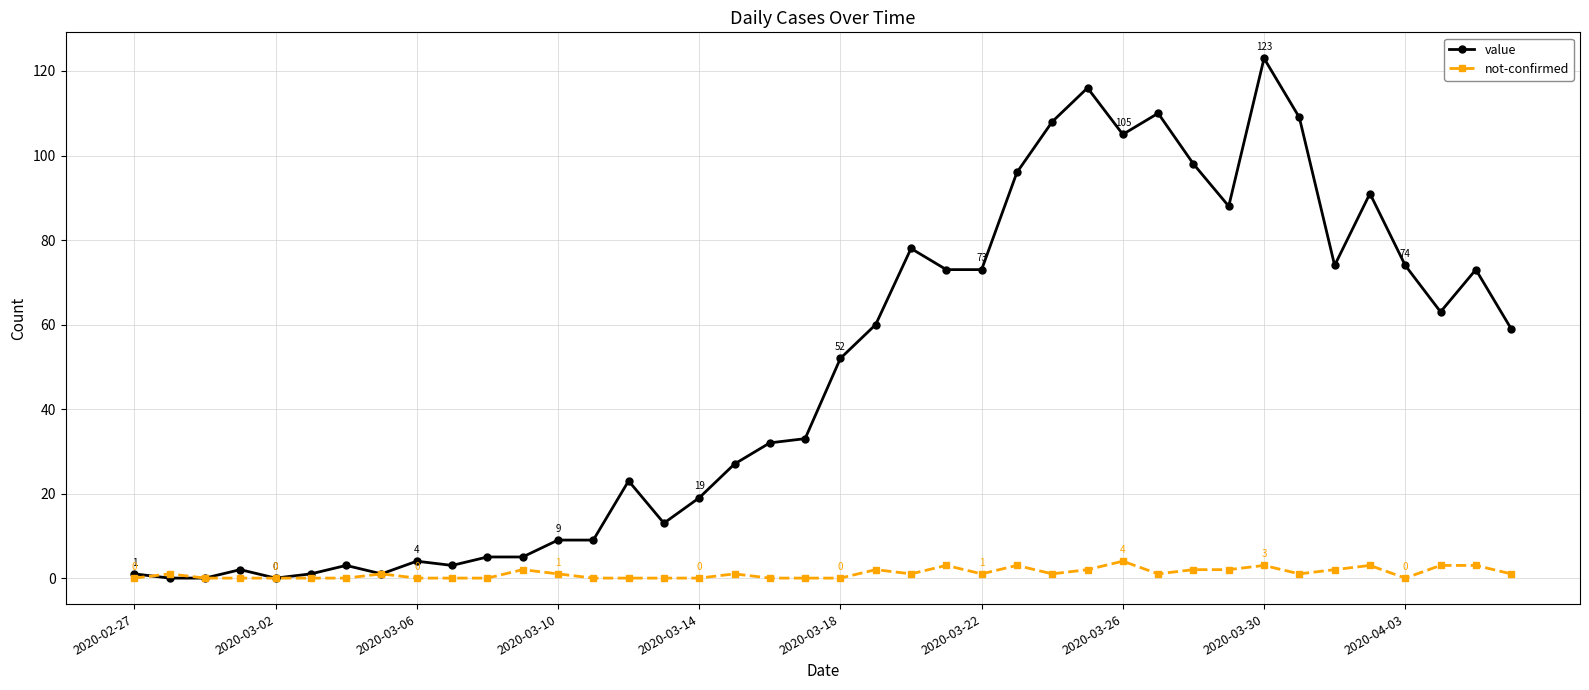

What is the value of the value point at the 30th from the left?

110